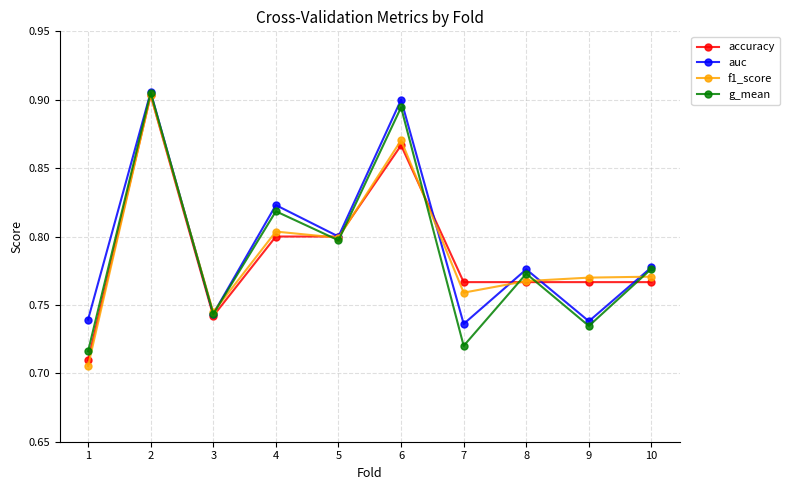

Count the number of categories in the chart.

10